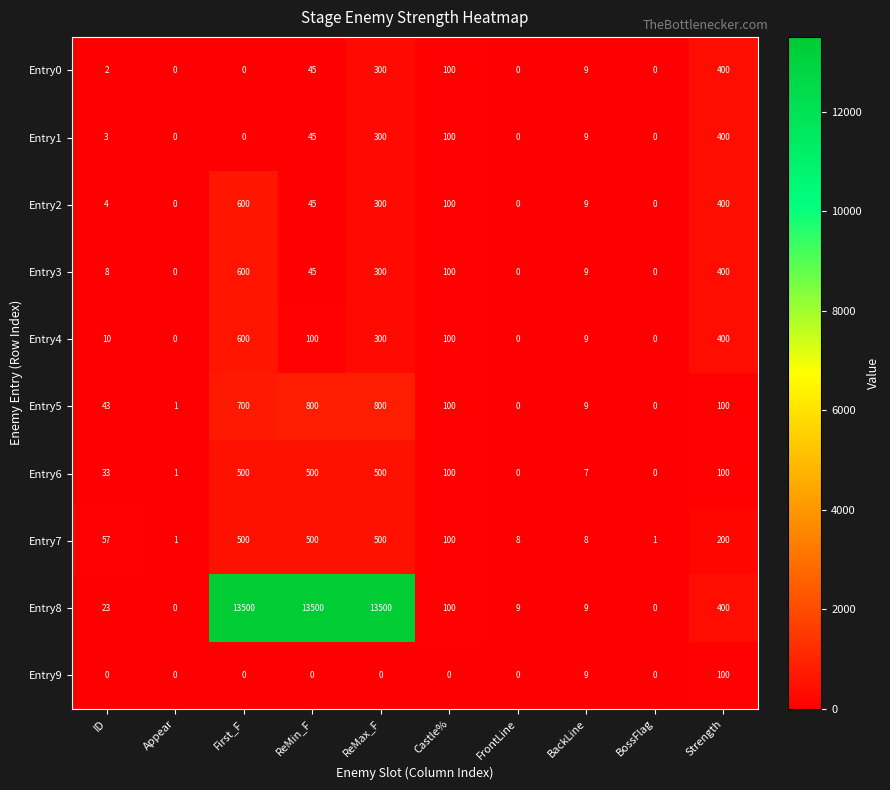

The Entry7 series shows 14 at BackLine. True or false?

False